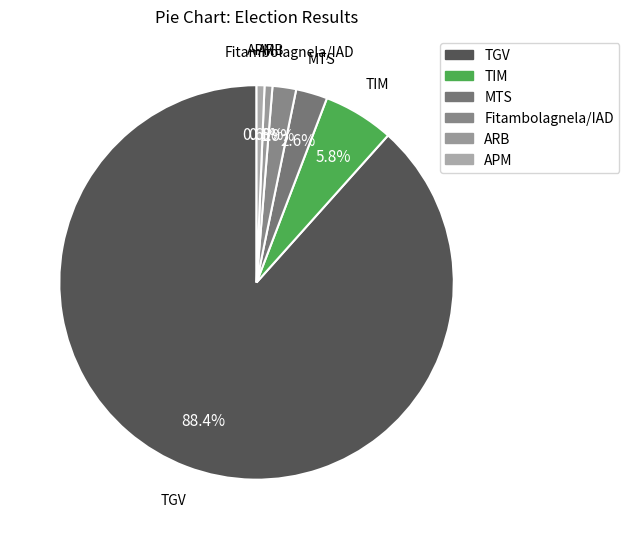

Which slice is the largest?

TGV